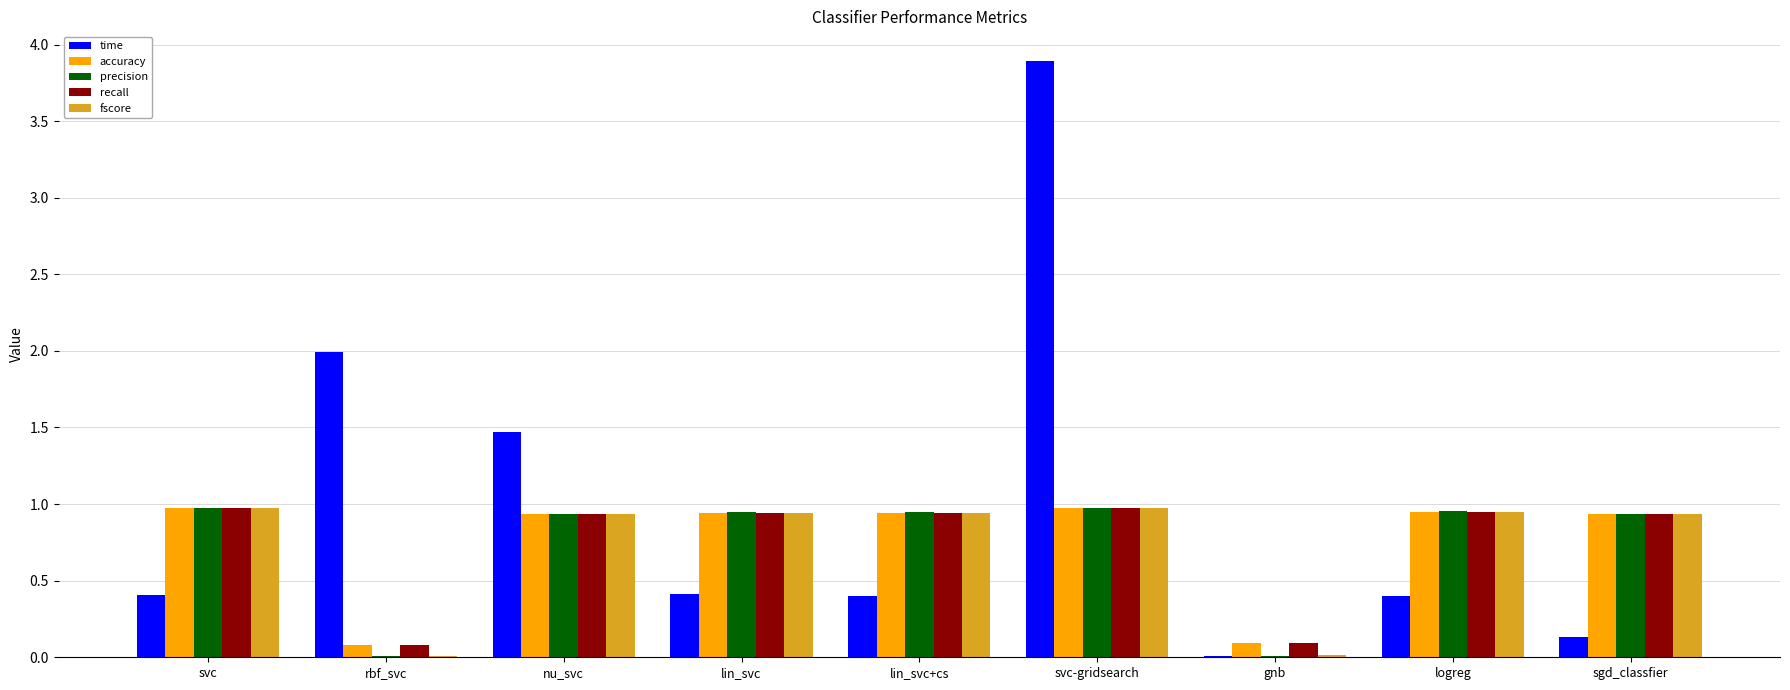

At which category is the sum across all series the highest?

svc-gridsearch